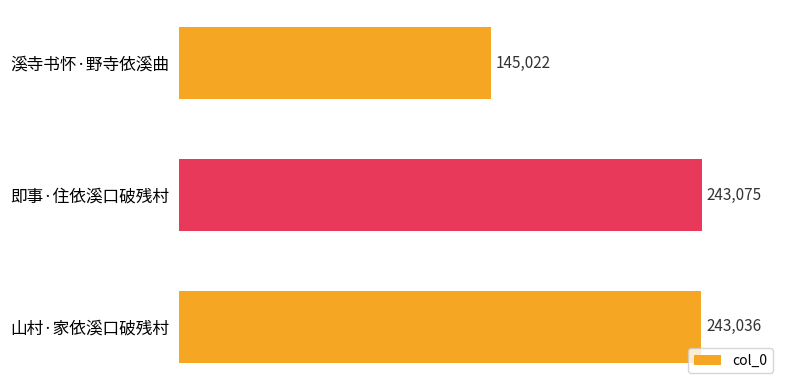

How many values are below 243036?

1